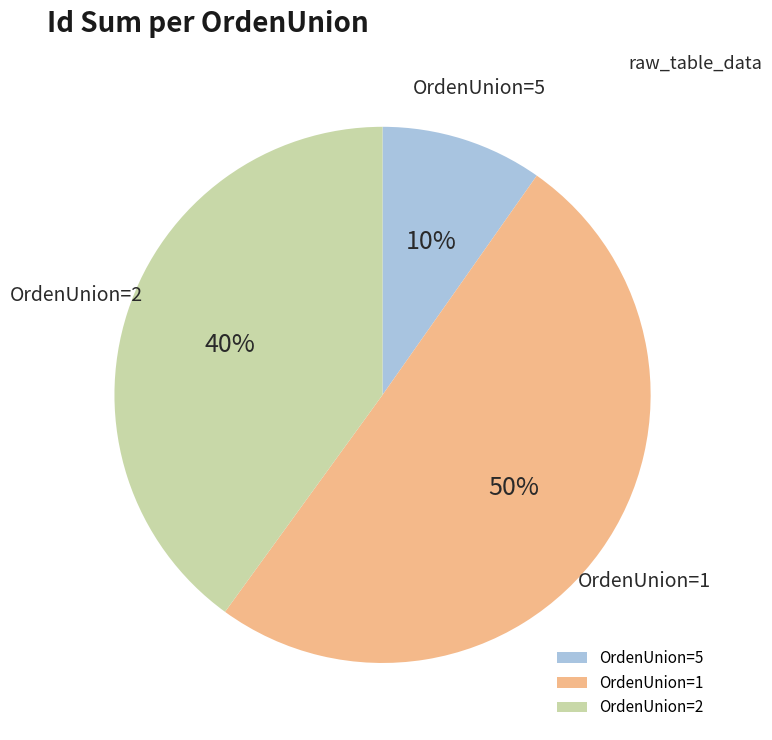

What percentage is the OrdenUnion=2 slice, to the nearest percent?

40%